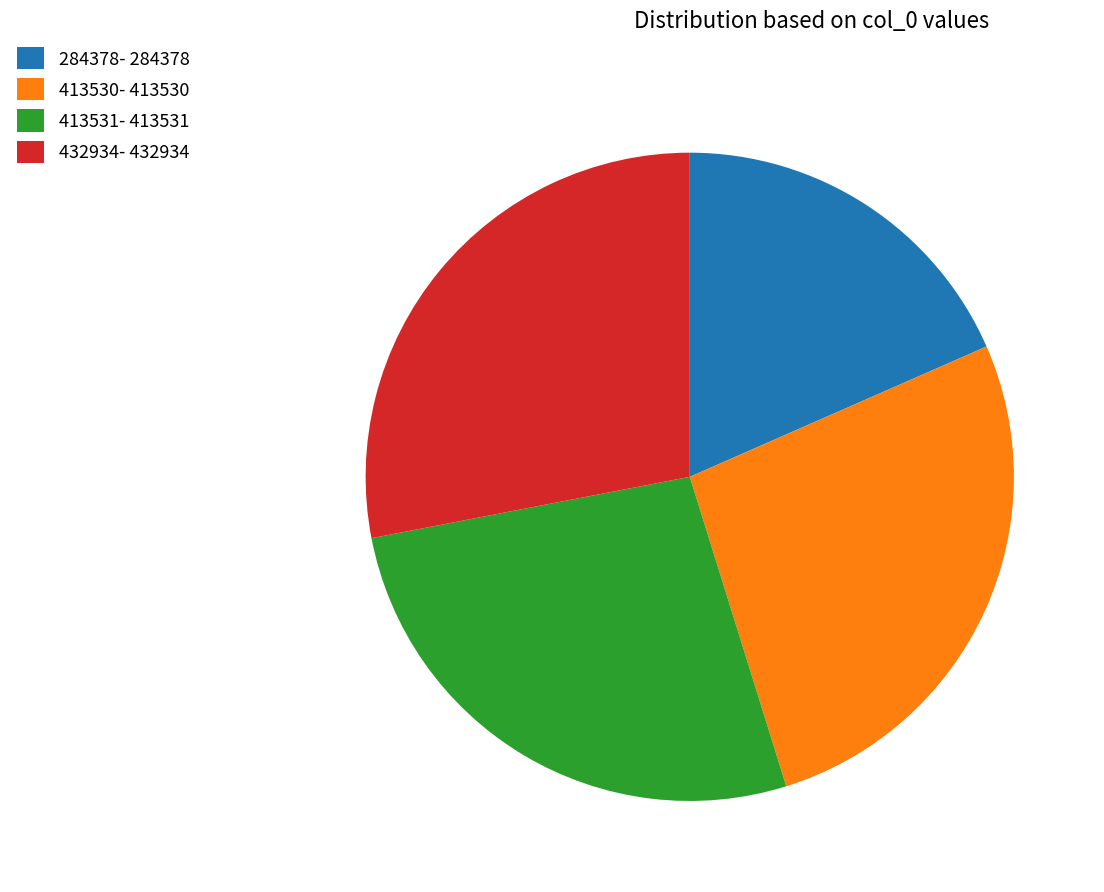

Do 284378 and 413531 together represent more than half of the pie?

No